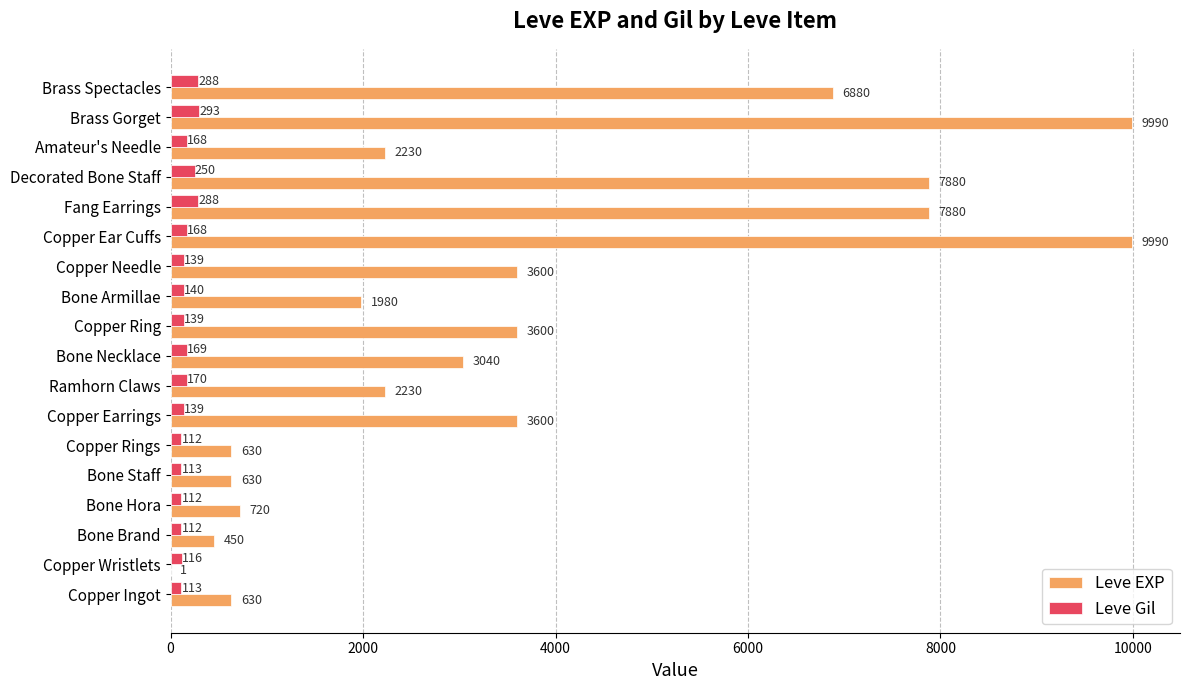

The Leve EXP series shows 4922 at Copper Ear Cuffs. True or false?

False